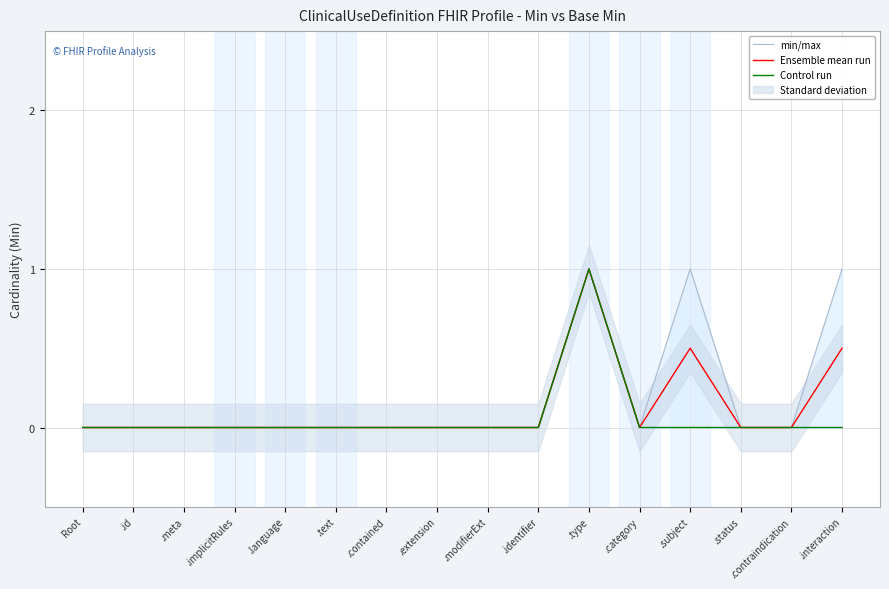

What is the average value of the Ensemble mean run series?

0.1